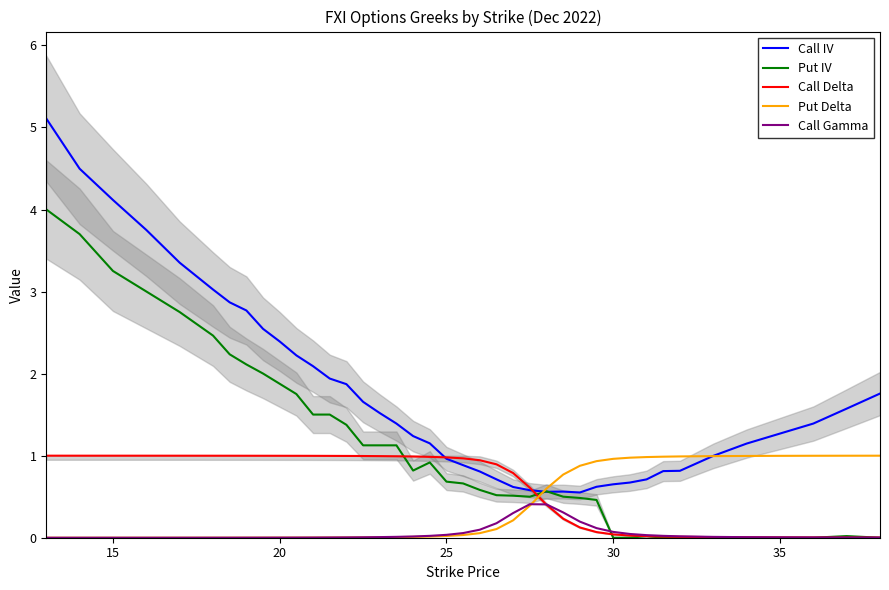

True or false: Call Gamma and Call IV cross at least once.

False